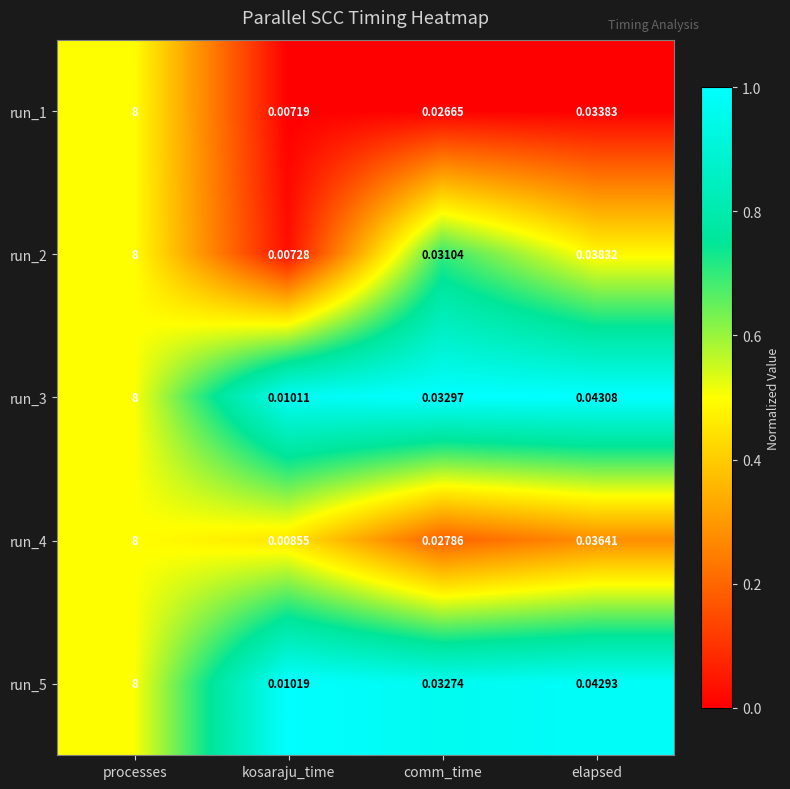

At which category is the sum across all series the highest?

processes